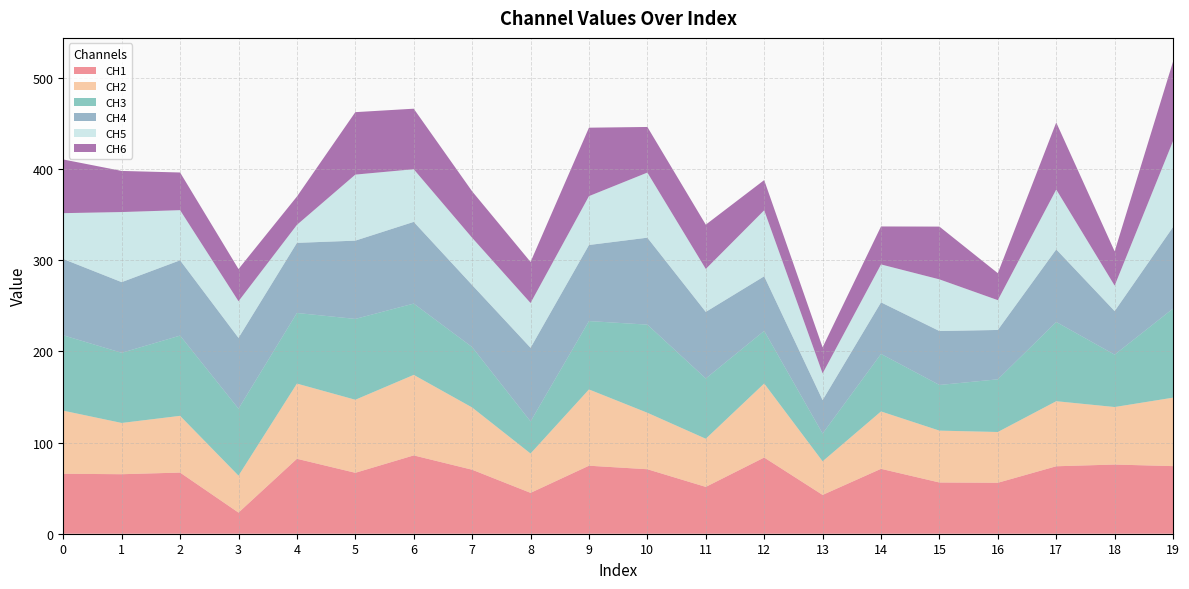

Reading left to right, list all the values displayed in this chart.

CH1: 0=65.8	1=65.3	2=67.1	3=23.2	4=82.2	5=66.9	6=86.0	7=70.2	8=44.9	9=74.6	10=70.8	11=51.4	12=83.6	13=42.6	14=71.2	15=56.2	16=55.9	17=74.0	18=75.9	19=74.2
CH2: 0=69.2	1=56.2	2=62.3	3=40.5	4=82.5	5=80.2	6=88.4	7=68.3	8=43.2	9=83.7	10=62.0	11=52.8	12=81.2	13=36.9	14=63.0	15=56.9	16=55.7	17=71.4	18=63.1	19=75.1
CH3: 0=82.7	1=77.0	2=88.1	3=73.5	4=77.5	5=88.7	6=78.2	7=66.3	8=35.2	9=75.0	10=96.7	11=66.2	12=57.7	13=30.5	14=63.1	15=50.1	16=57.8	17=86.9	18=57.5	19=97.8
CH4: 0=83.7	1=77.5	2=82.7	3=77.7	4=76.9	5=85.9	6=89.7	7=68.1	8=80.8	9=83.5	10=95.4	11=73.1	12=59.9	13=36.7	14=56.6	15=59.2	16=54.2	17=79.6	18=47.8	19=89.5
CH5: 0=50.3	1=76.9	2=55.0	3=40.2	4=19.8	5=72.5	6=57.8	7=51.9	8=49.2	9=53.6	10=71.5	11=47.1	12=72.5	13=29.3	14=41.6	15=56.7	16=32.7	17=65.7	18=28.0	19=94.4
CH6: 0=58.9	1=45.1	2=41.3	3=35.3	4=31.1	5=68.5	6=66.4	7=51.0	8=45.1	9=75.1	10=50.1	11=48.6	12=33.1	13=28.6	14=41.7	15=57.9	16=29.6	17=73.6	18=37.6	19=87.2